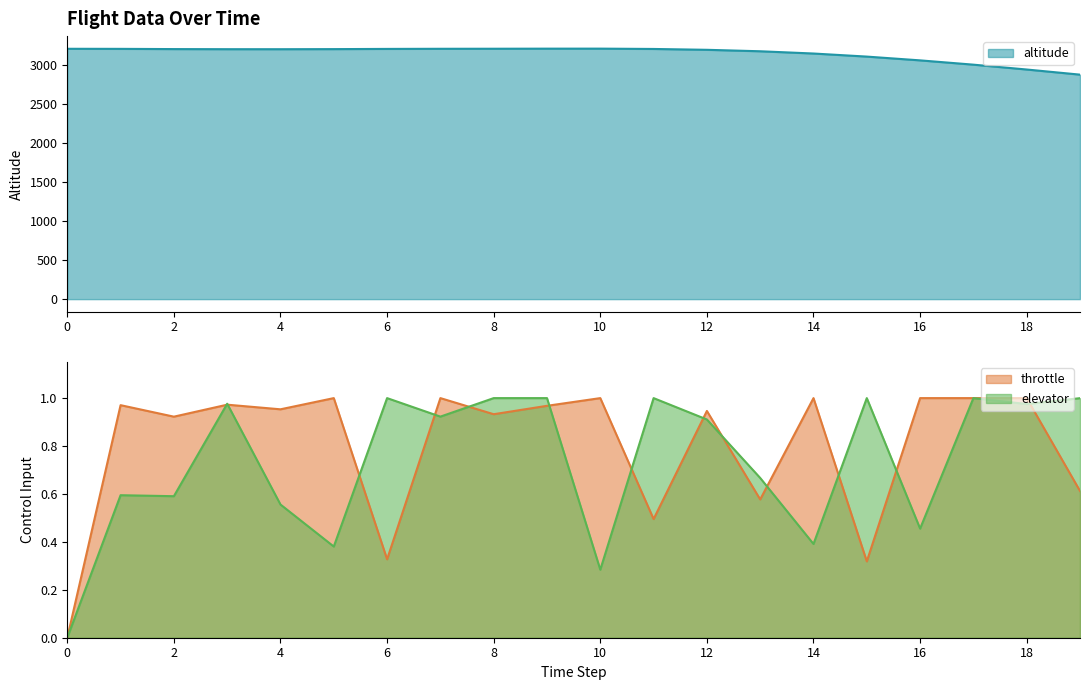

How many data points in altitude are above 3205?

10